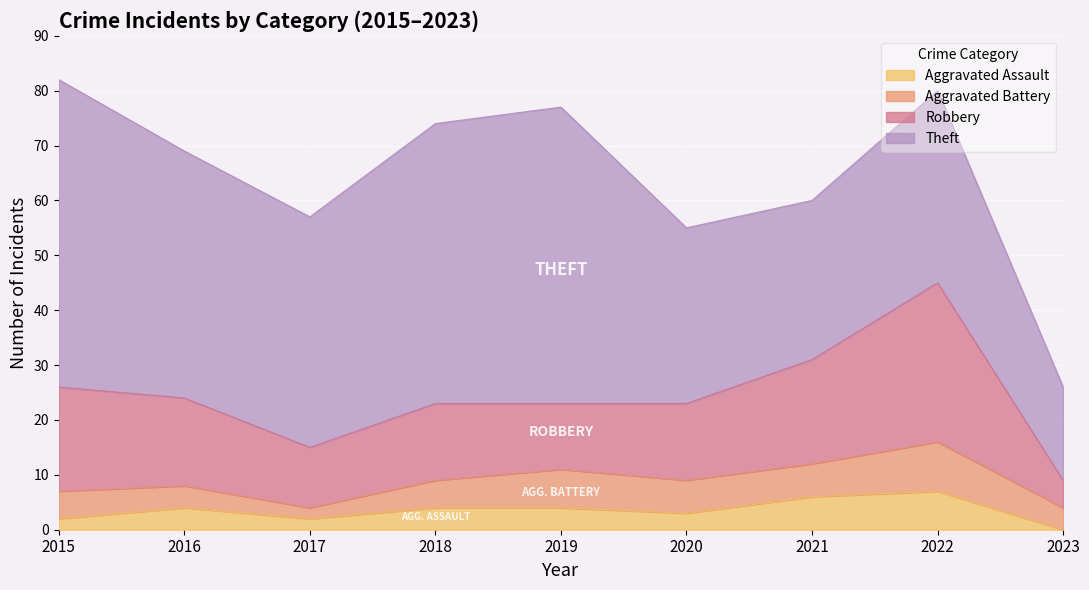

Reading left to right, list all the values displayed in this chart.

Theft: 2015=56	2016=45	2017=42	2018=51	2019=54	2020=32	2021=29	2022=35	2023=17
Robbery: 2015=19	2016=16	2017=11	2018=14	2019=12	2020=14	2021=19	2022=29	2023=5
Aggravated Battery: 2015=5	2016=4	2017=2	2018=5	2019=7	2020=6	2021=6	2022=9	2023=4
Aggravated Assault: 2015=2	2016=4	2017=2	2018=4	2019=4	2020=3	2021=6	2022=7	2023=0